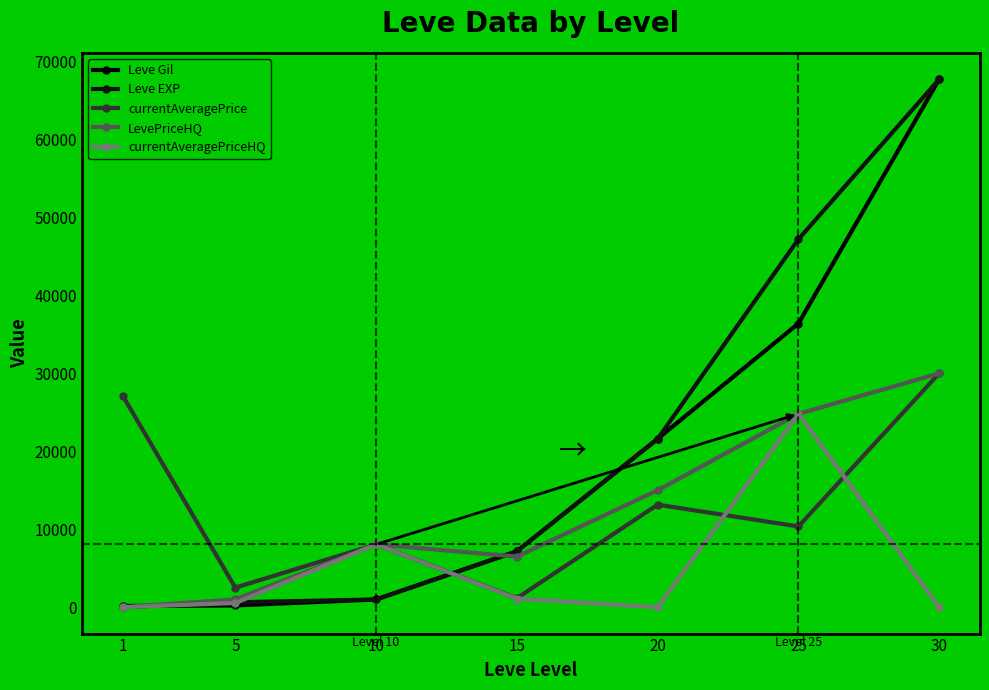

How many lines are shown in the chart?

5